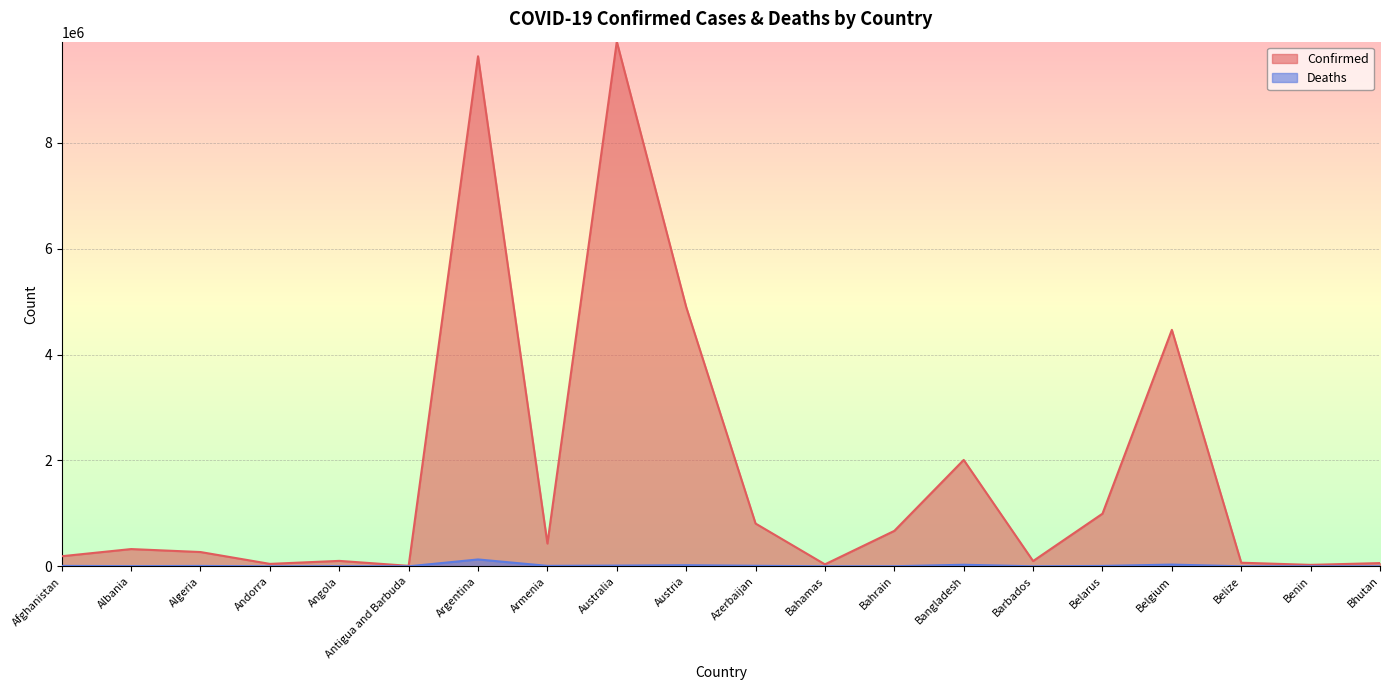

How many interior local valleys does the Deaths series have?

6